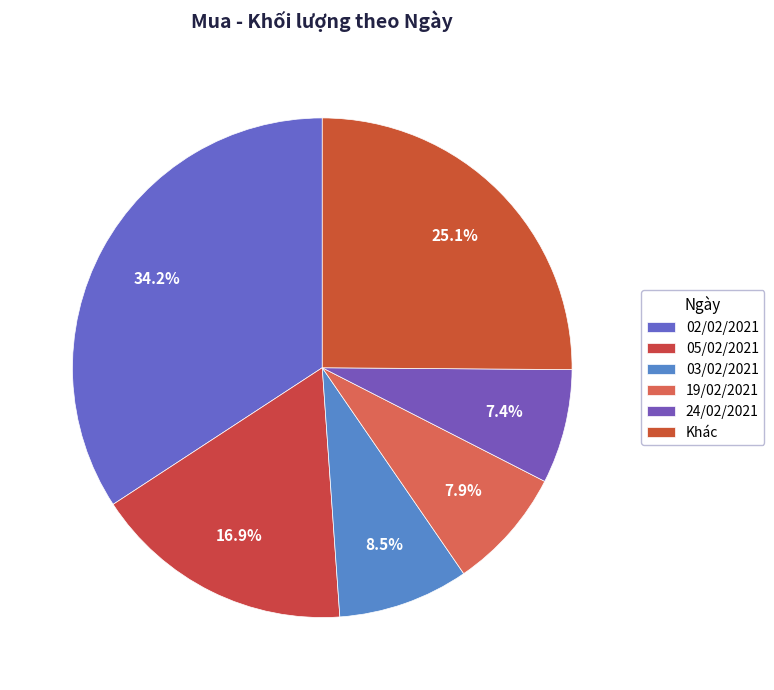

How many segments does this pie chart have?

6